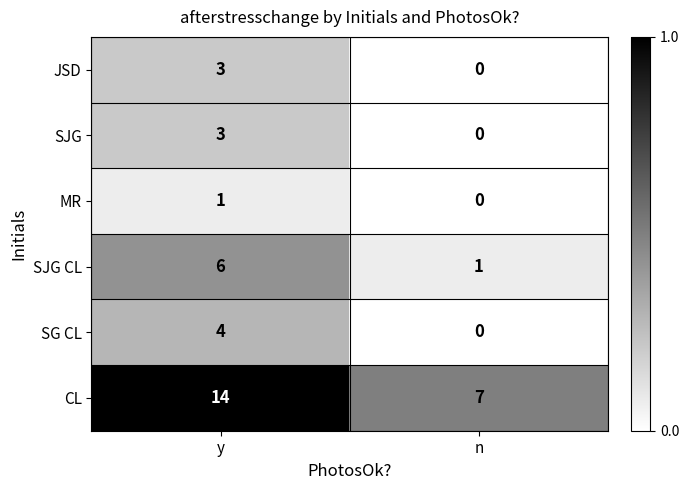

At how many categories does at least one series exceed 0?

2